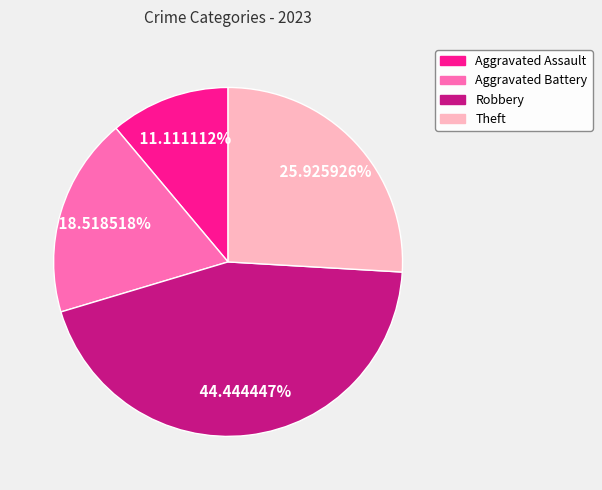

Which category has the biggest portion of the pie?

Robbery